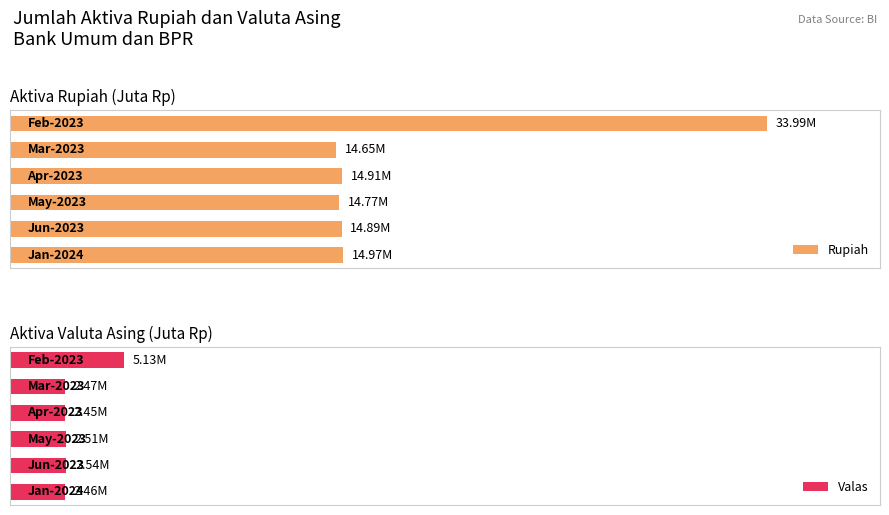

Reading left to right, what are all the values shown in this chart?

Rupiah: 33989916.0	14653647.2	14914466.6	14774769.4	14894432.9	14971260.4
Valas: 5130735.3	2473691.1	2452382.1	2510006.5	2538268.8	2464571.6